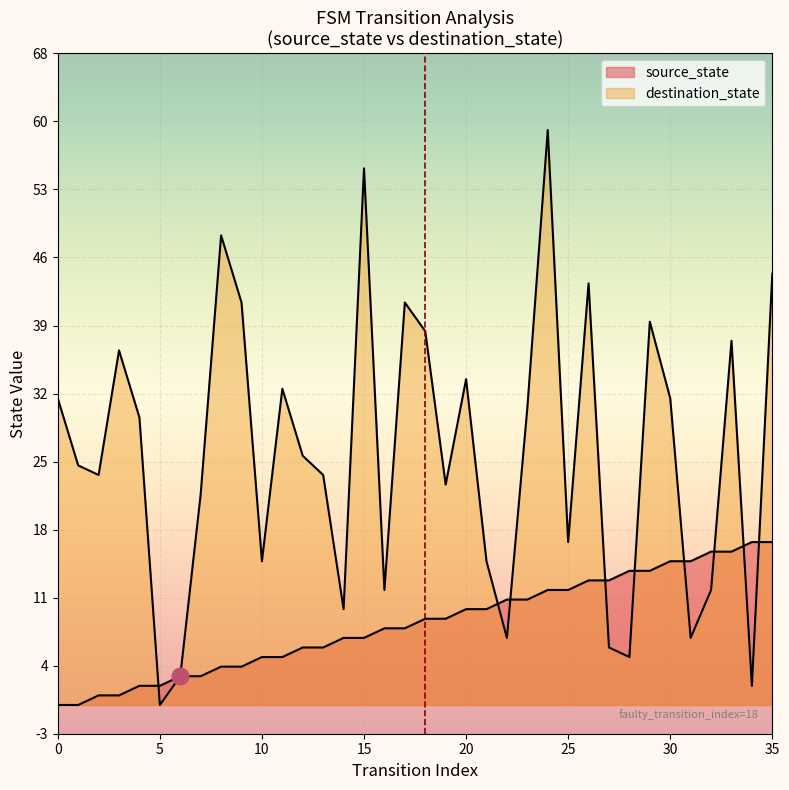

Which series ends up on top after the final intersection of destination_state and source_state?

destination_state